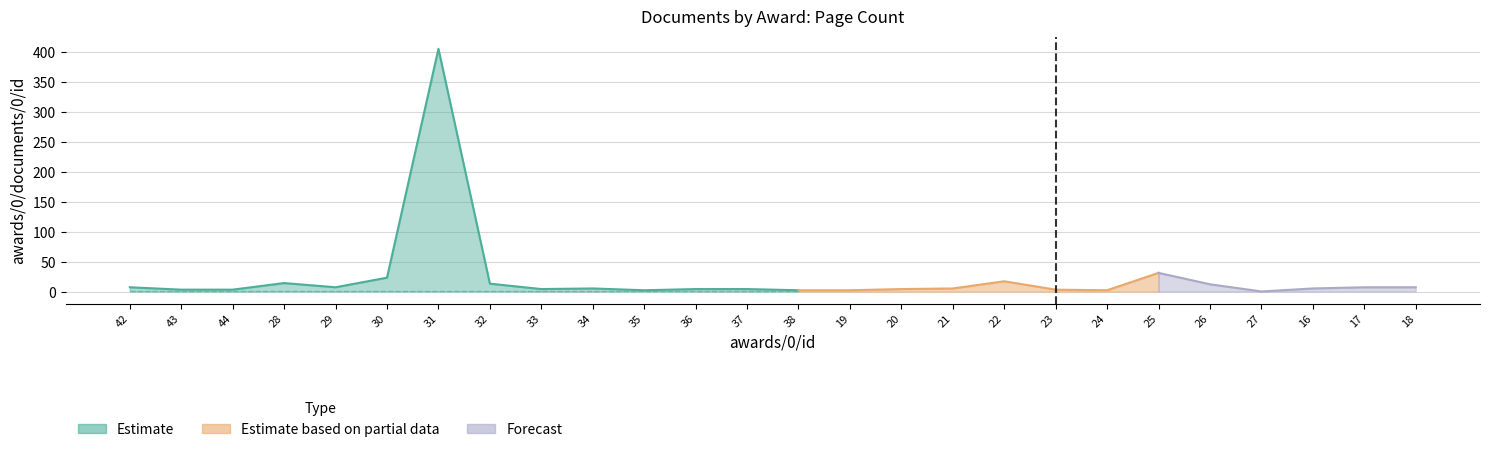

What position from the right is 43?

25